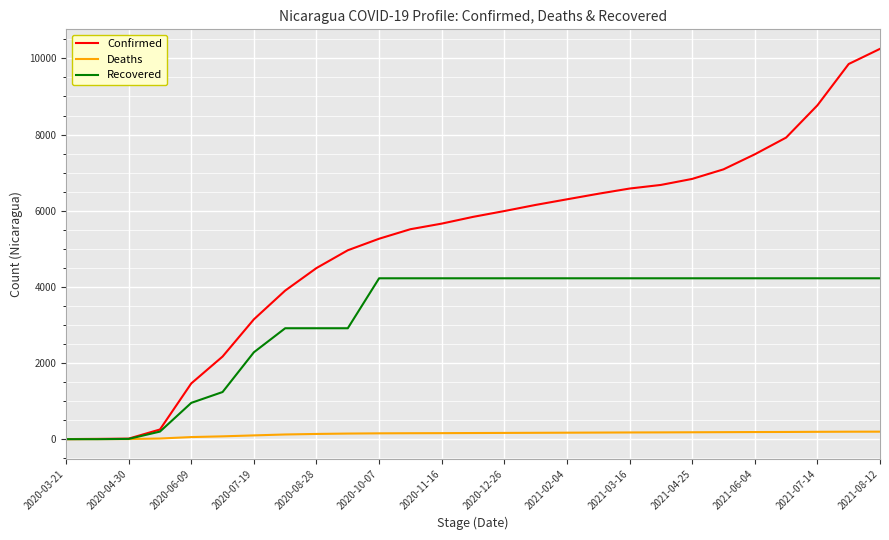

Rank the series by their average value, from highest to lowest.

Confirmed, Recovered, Deaths